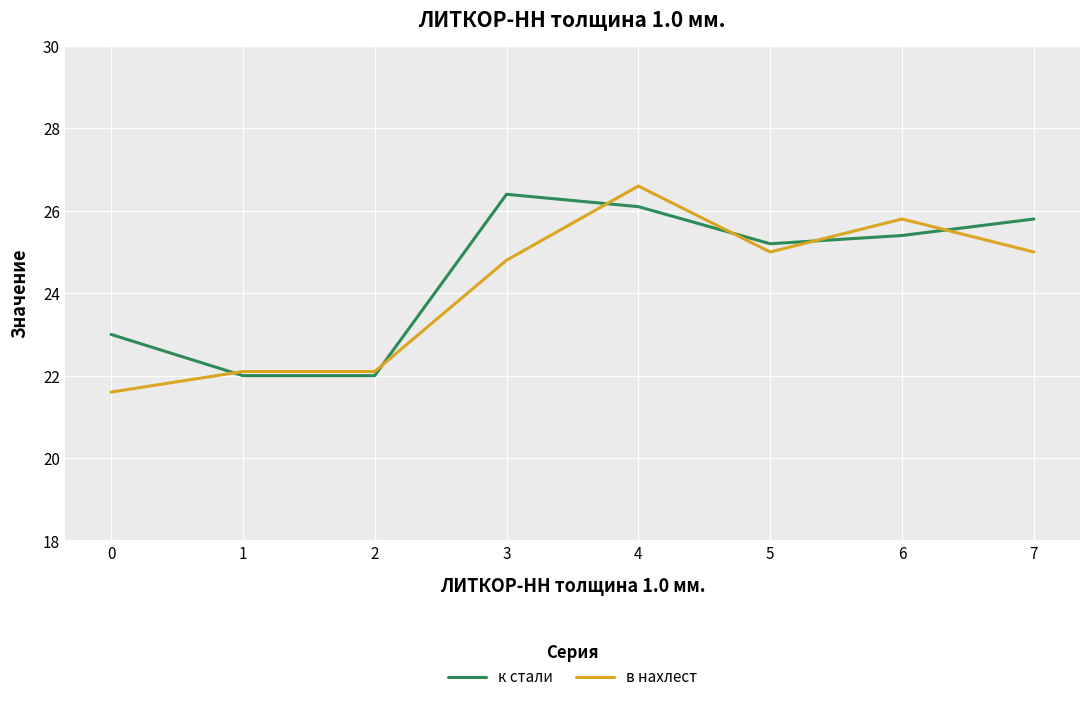

What is the approximate value of в нахлест at 6?

25.8